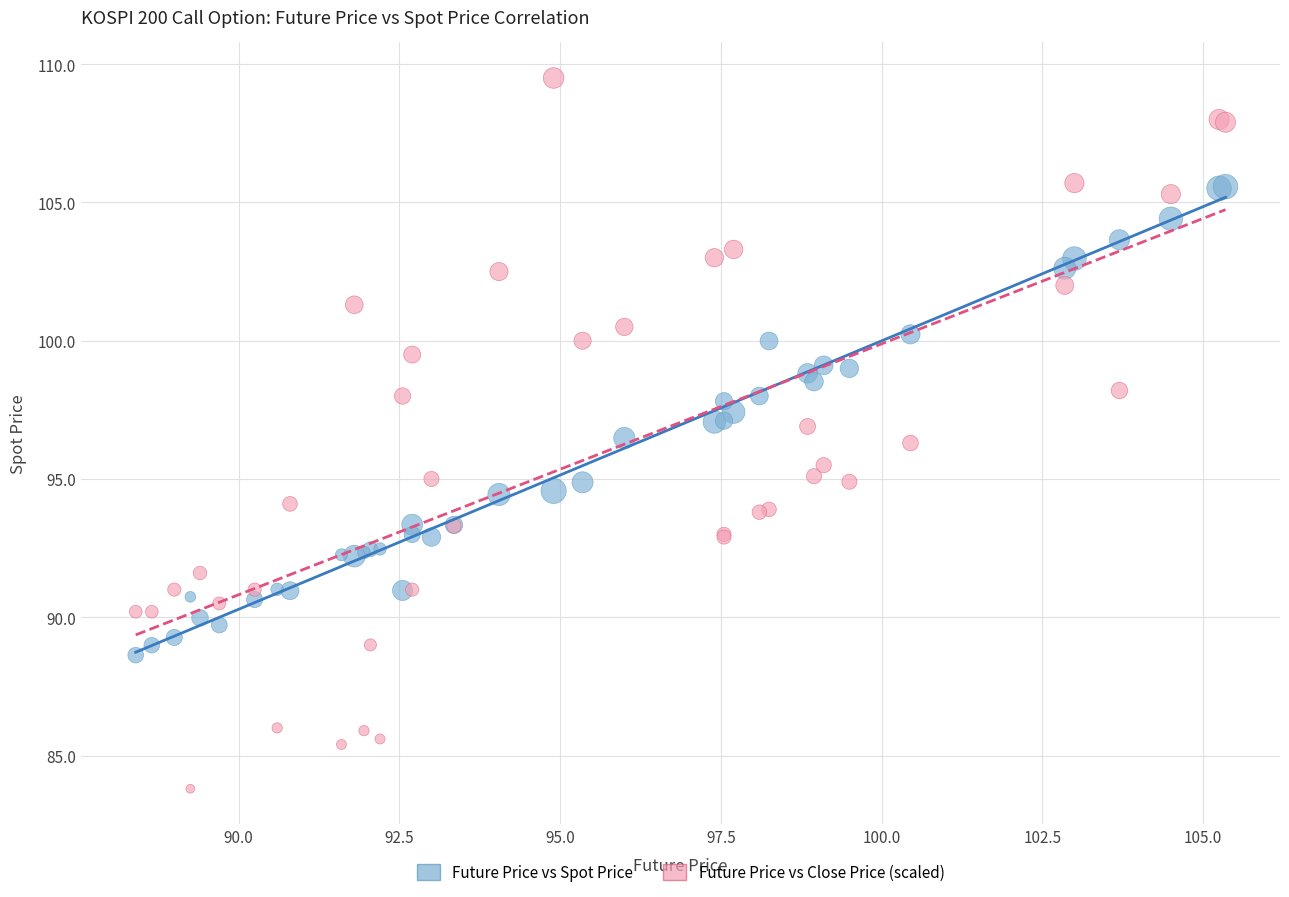

What are all the series names shown in the legend?

Future Price vs Spot Price, Future Price vs Close Price (scaled)